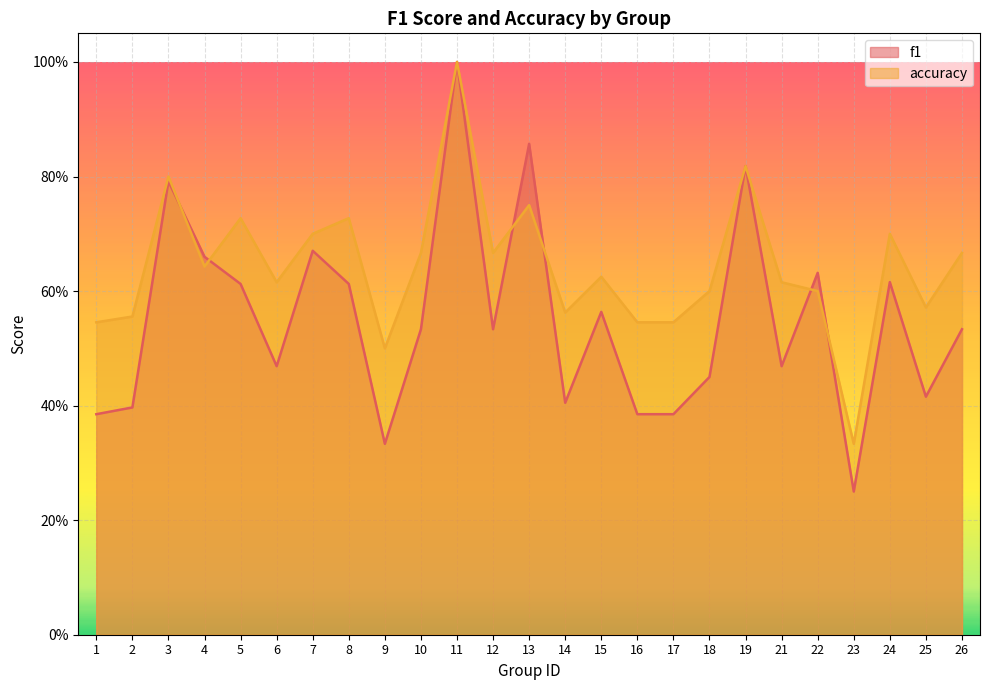

In accuracy, how many points are lower than both neighbors (excluding endpoints)?

7